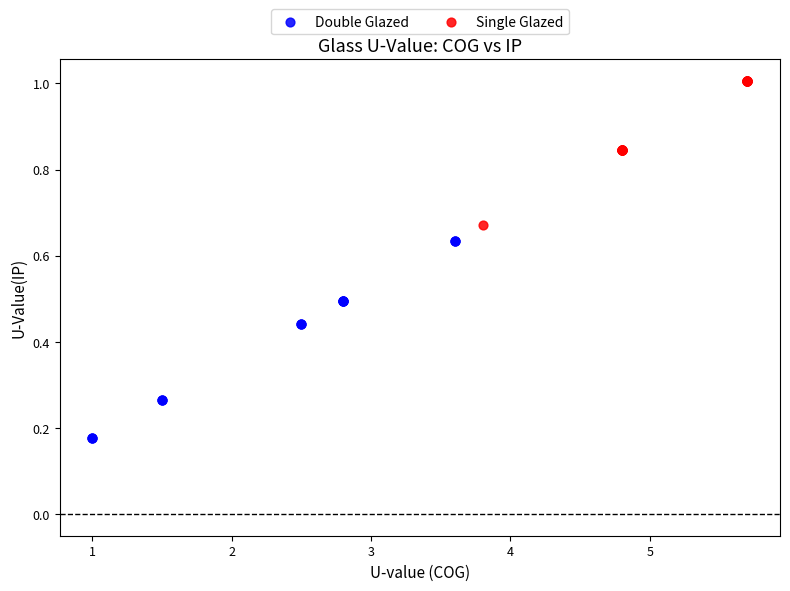

Which series contains the lowest Y value?

Double Glazed